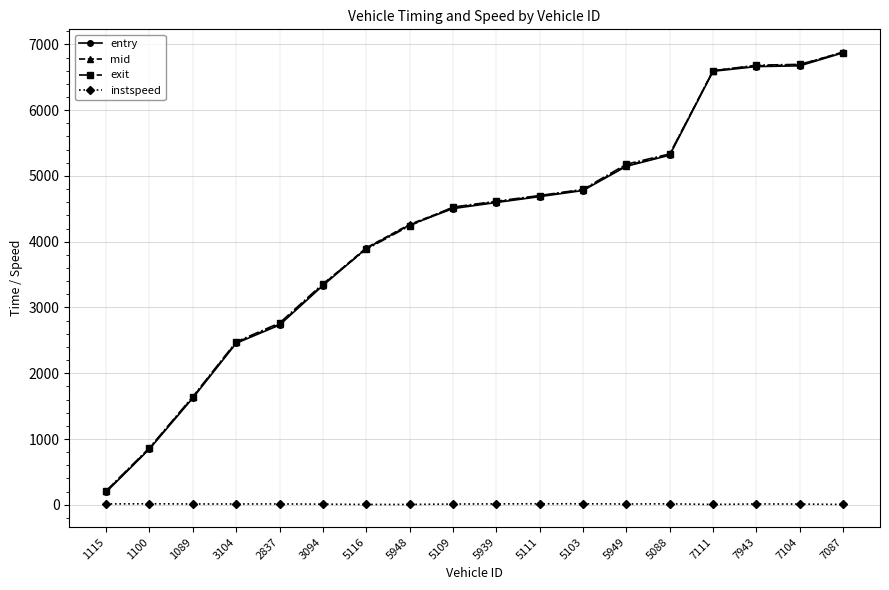

What is the value of the mid point at the 1st from the left?

204.1